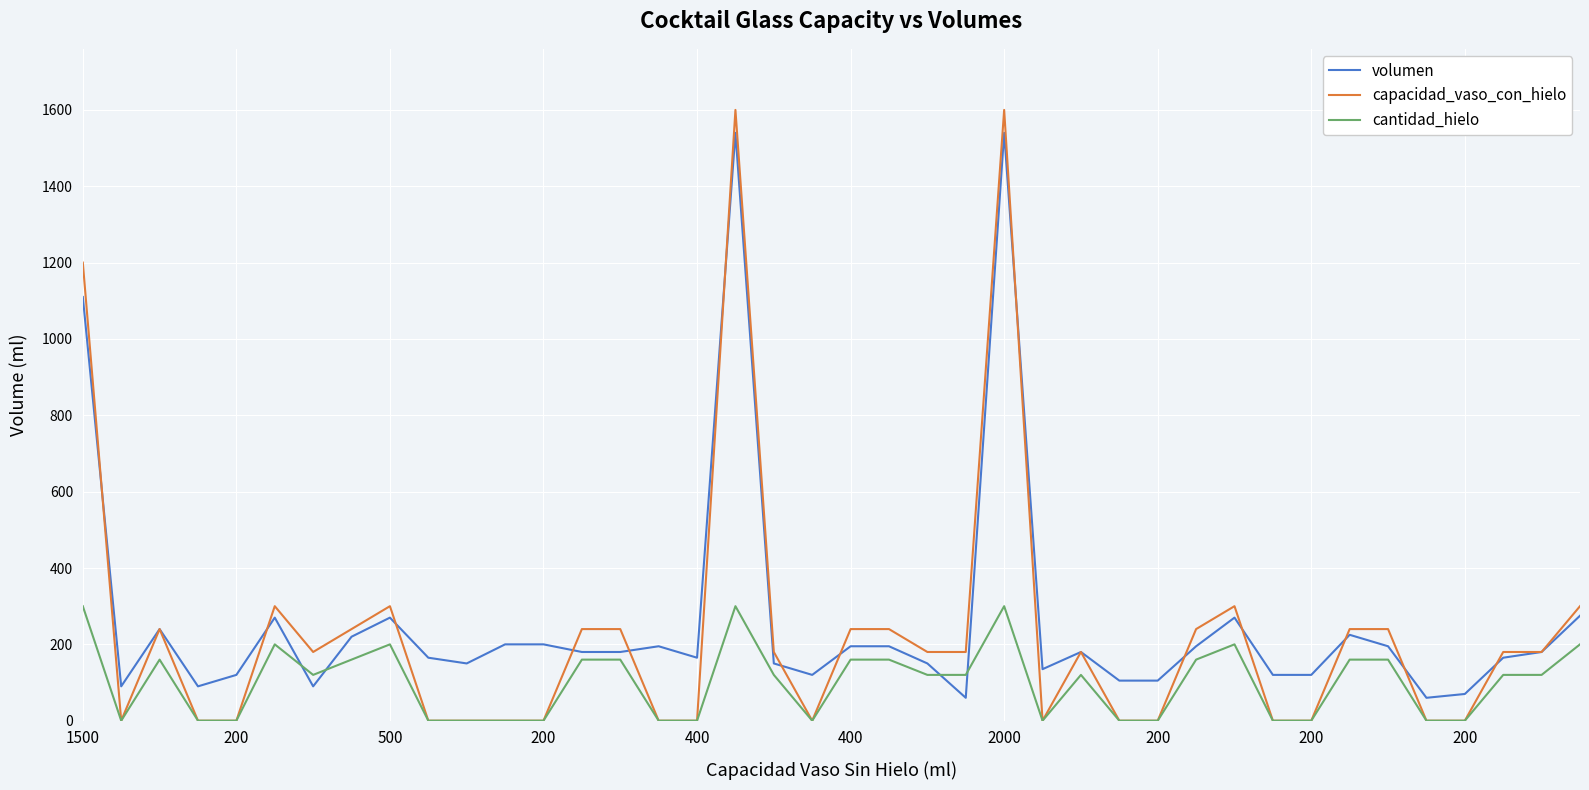

Which series has the widest spread of values?

capacidad_vaso_con_hielo